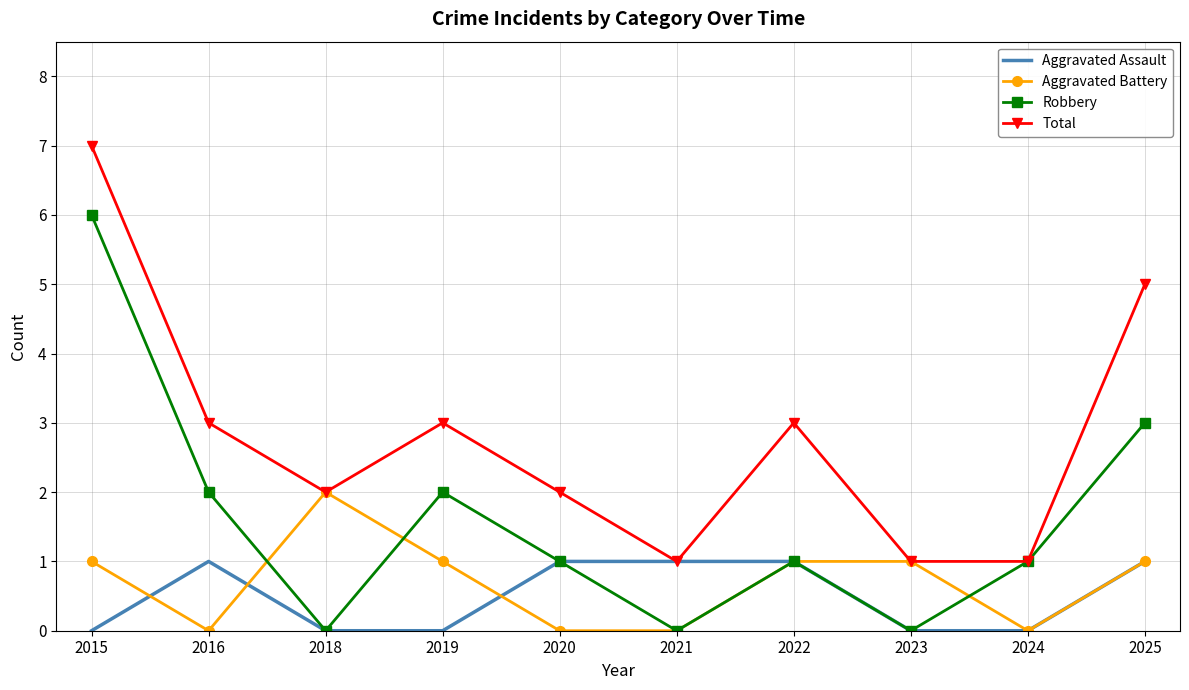

Rank the series by their maximum value, from lowest to highest.

Aggravated Assault, Aggravated Battery, Robbery, Total